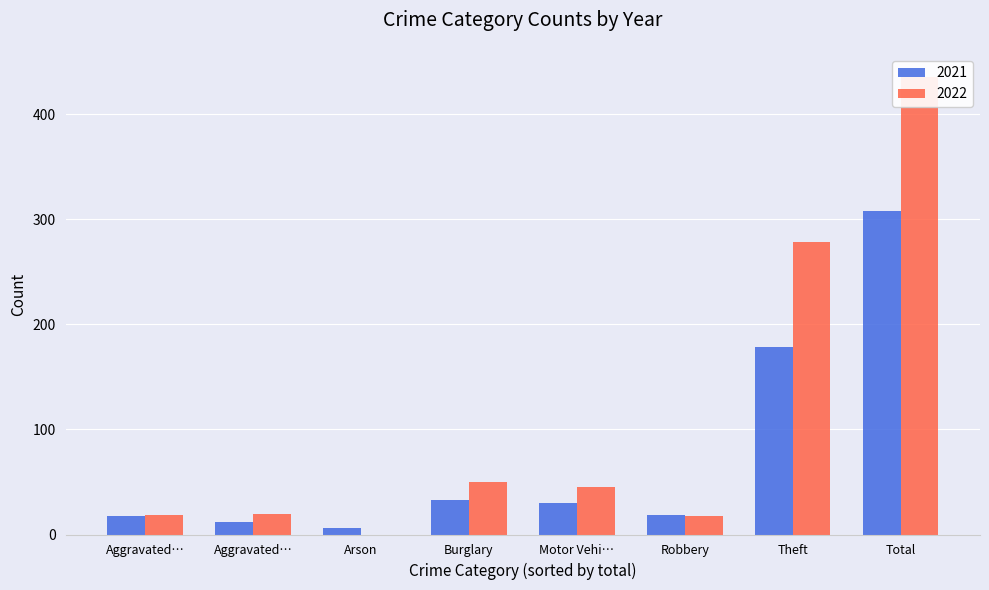

What are all the series names shown in the legend?

2021, 2022